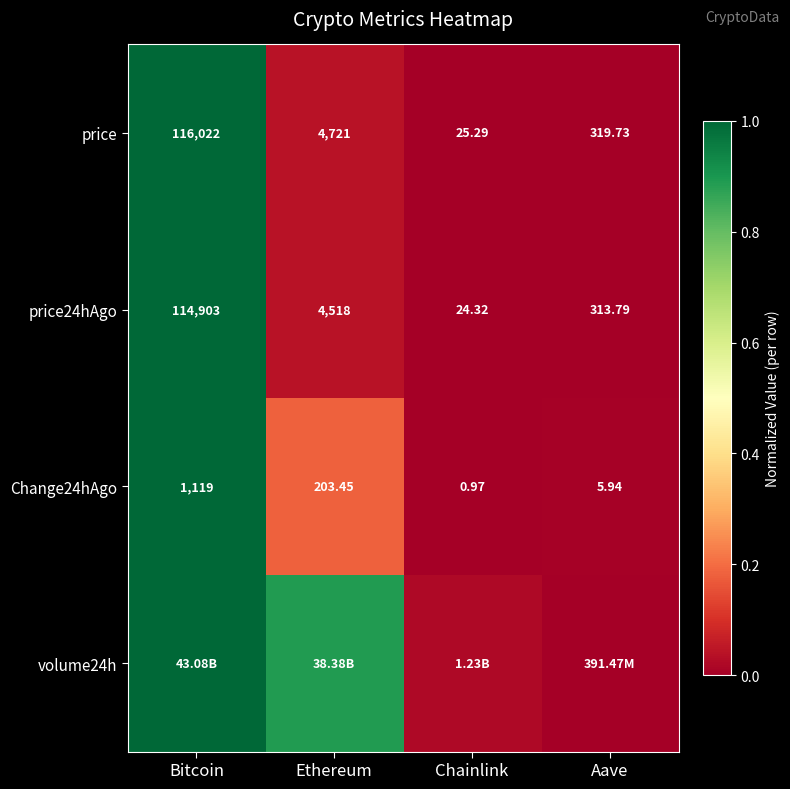

How many data points in price24hAgo are less than 4518?

2